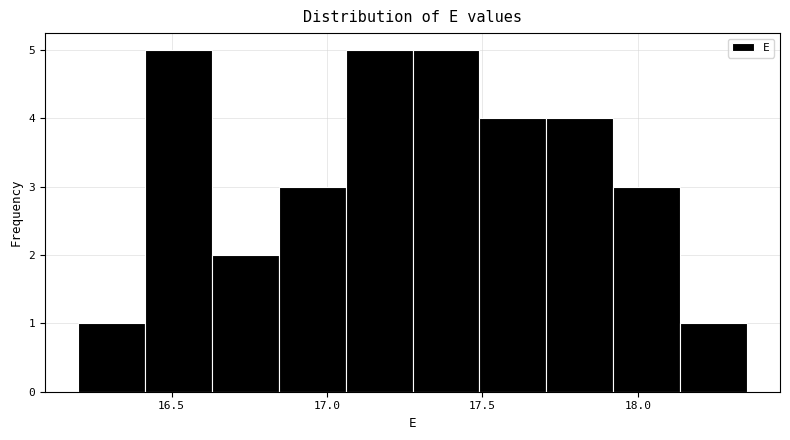

Reading left to right, transcribe this chart: for each bar, give the range it covers on the x-axis and its height. Neither the bar edges nor the heights are printed on the chart, so give them approximately, as read against the axes.

16.200 to 16.415: 1
16.415 to 16.630: 5
16.630 to 16.845: 2
16.845 to 17.060: 3
17.060 to 17.275: 5
17.275 to 17.490: 5
17.490 to 17.705: 4
17.705 to 17.920: 4
17.920 to 18.135: 3
18.135 to 18.350: 1